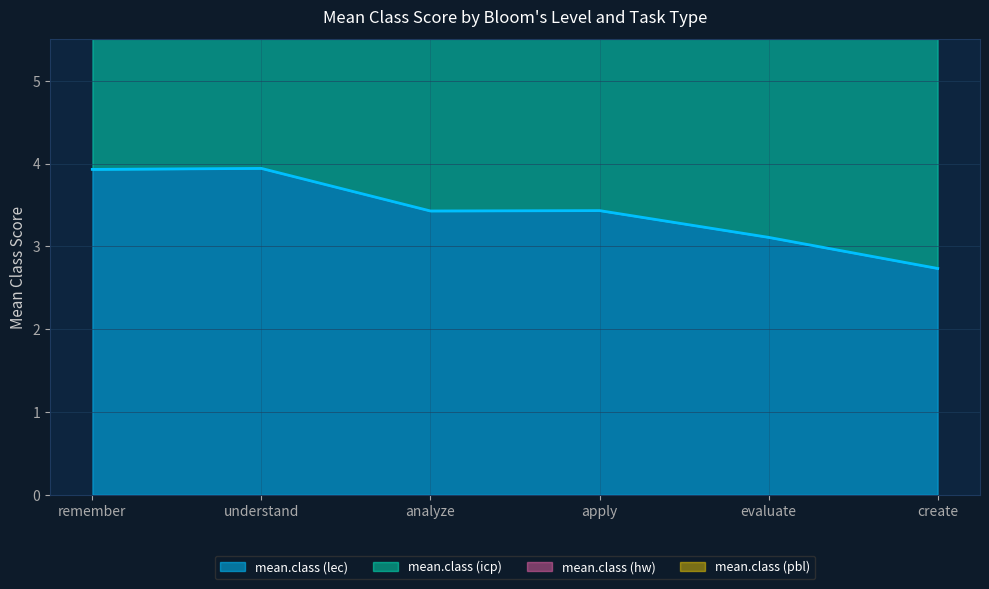

What is the maximum value for mean.class (lec)?

3.9